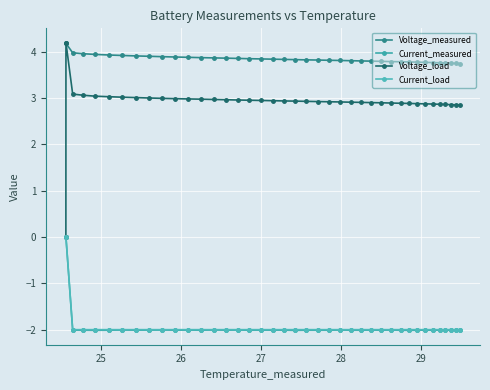

What is the difference between the maximum and minimum values in the Current_measured series?

2.0